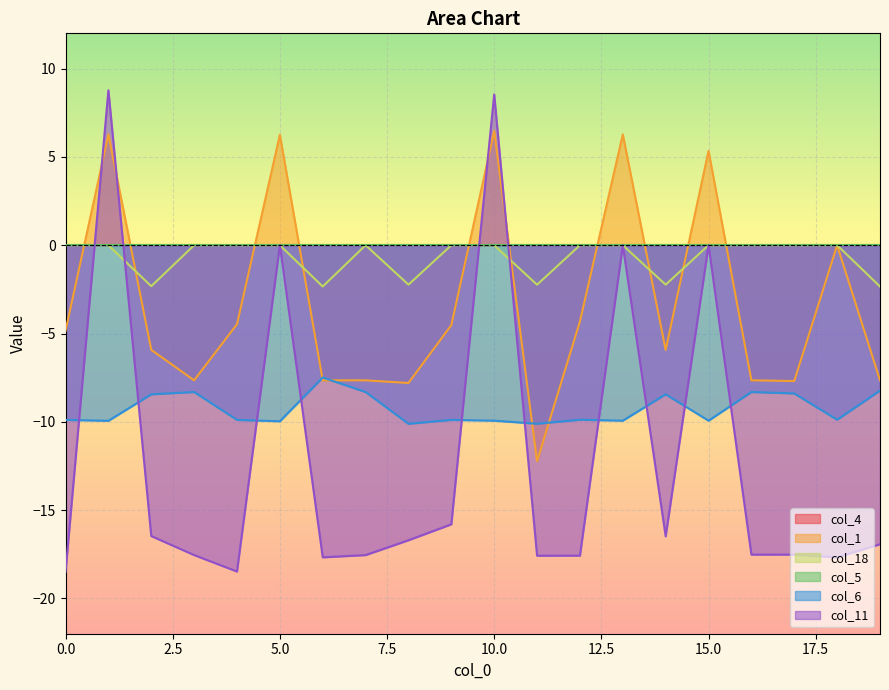

Does the chart display data point markers on the line(s)?

No